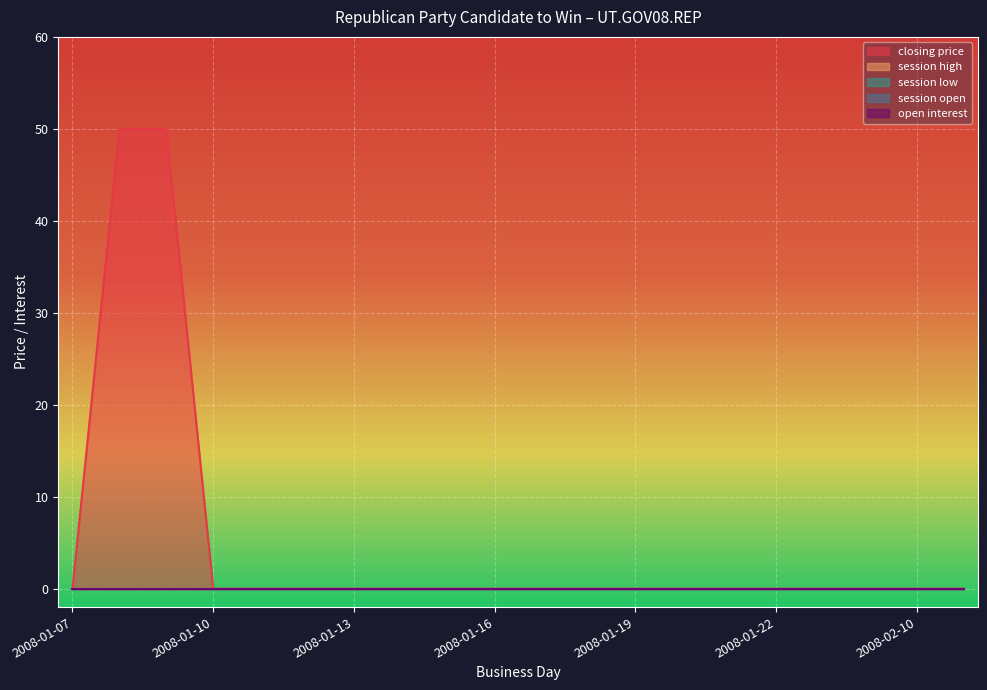

Is it true that session high equals 0 at 2008-02-15?

True